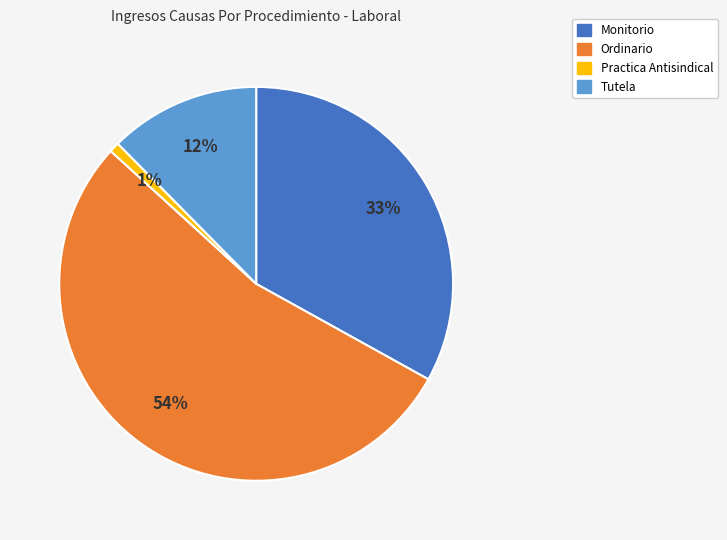

Is the sum of Practica Antisindical and Tutela greater than half?

No